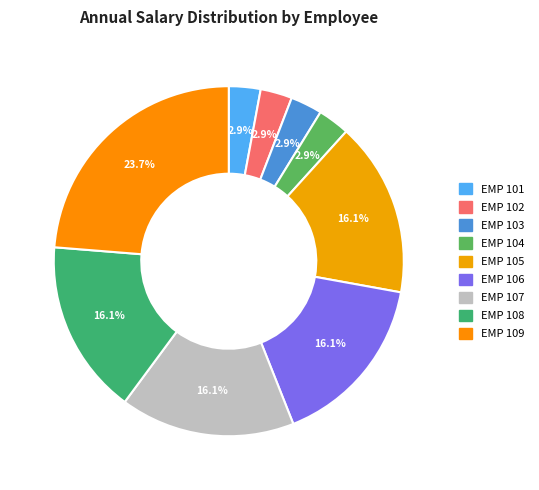

What is the largest slice in the pie chart?

EMP 109